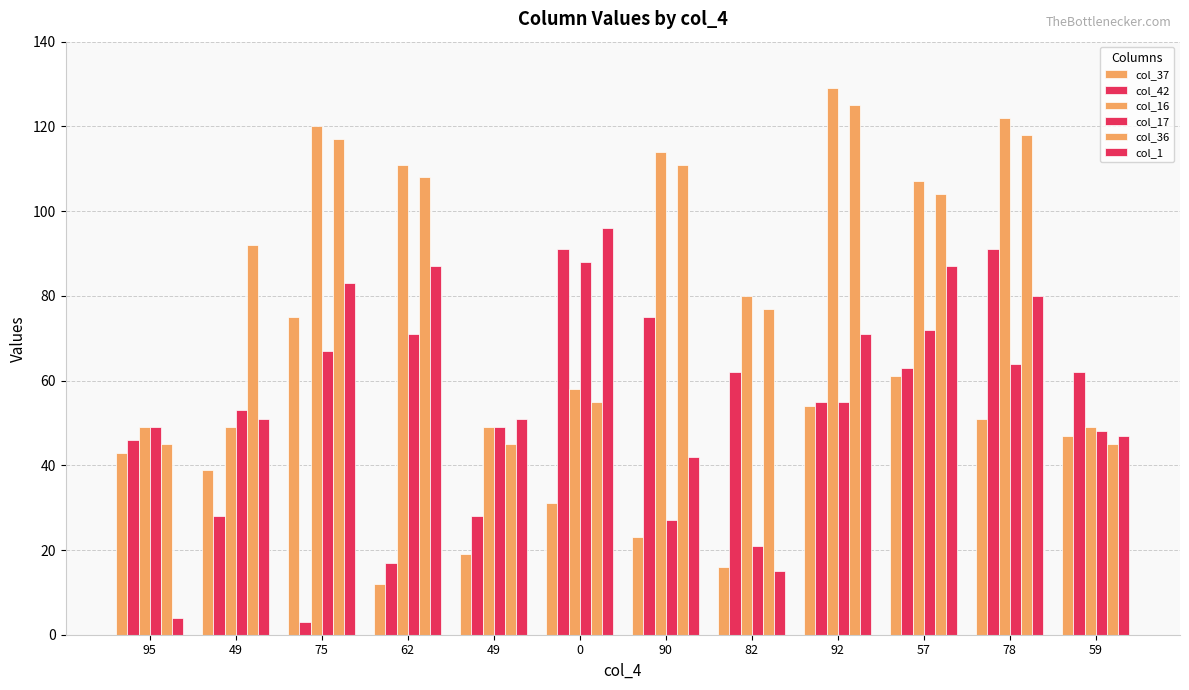

What is the maximum value for col_42?

91